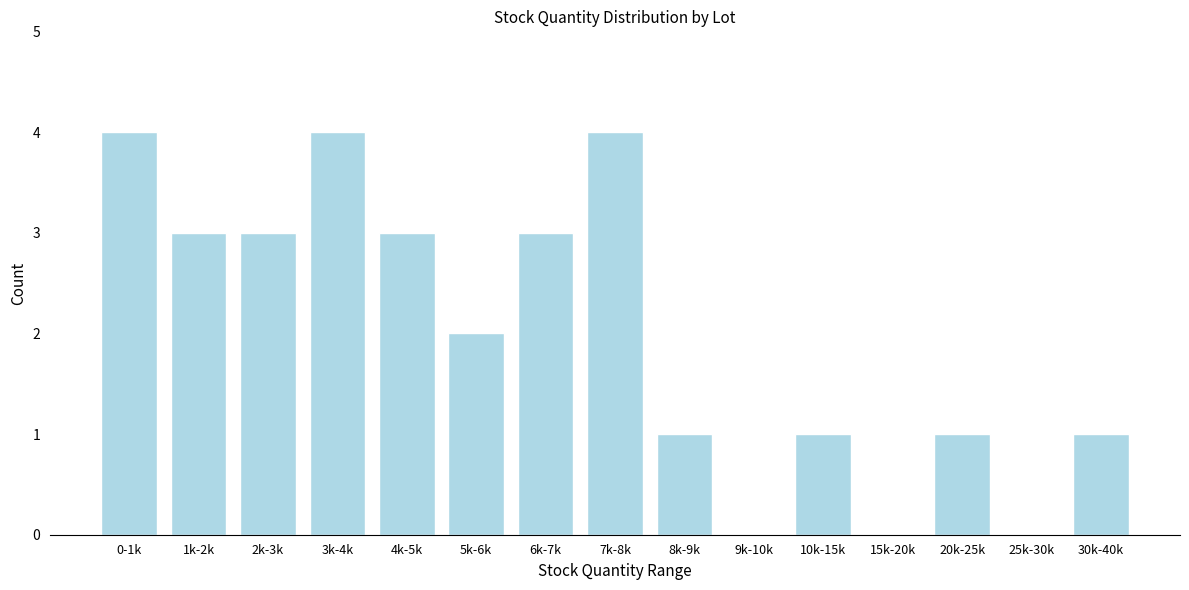

Reading left to right, list all the values displayed in this chart.

0-1k=4	1k-2k=3	2k-3k=3	3k-4k=4	4k-5k=3	5k-6k=2	6k-7k=3	7k-8k=4	8k-9k=1	9k-10k=0	10k-15k=1	15k-20k=0	20k-25k=1	25k-30k=0	30k-40k=1